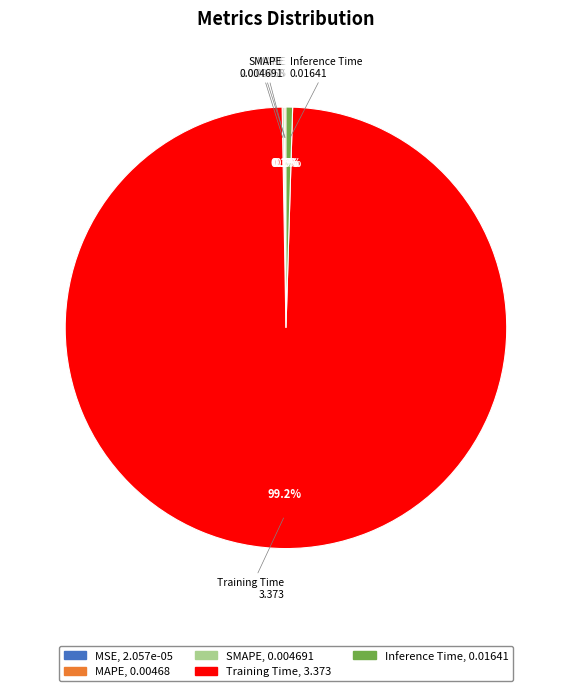

To the nearest percent, what is the average slice percentage?

20%